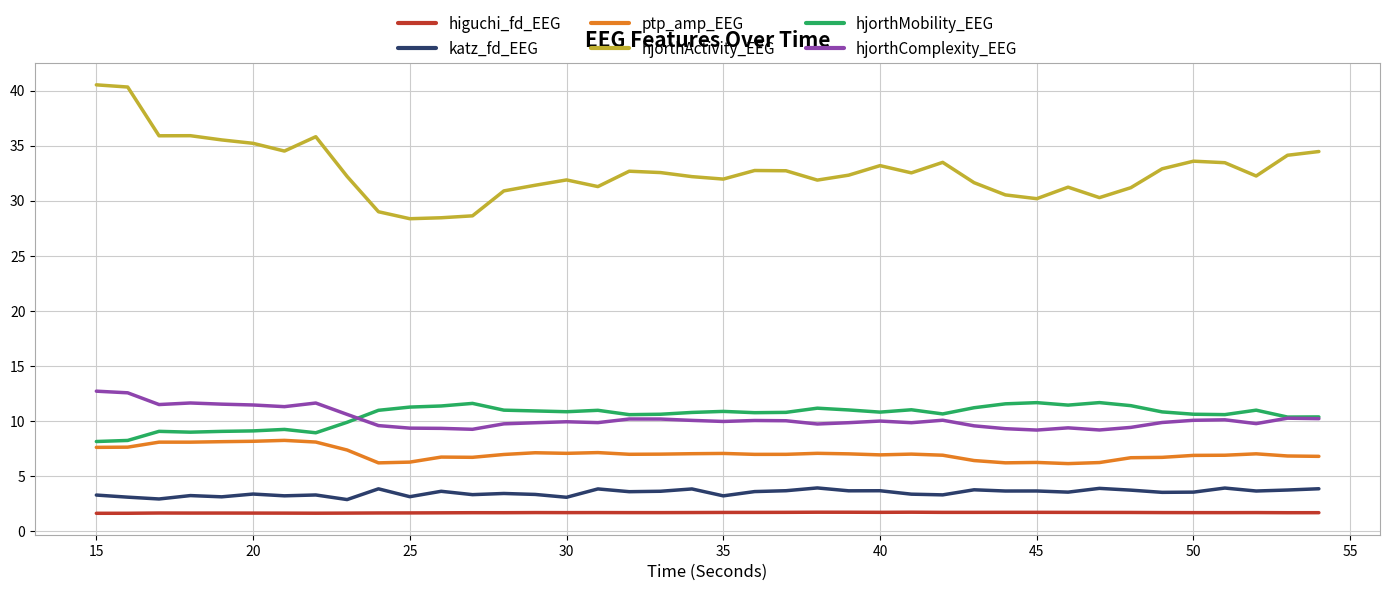

What is the highest value of the katz_fd_EEG series?

3.9